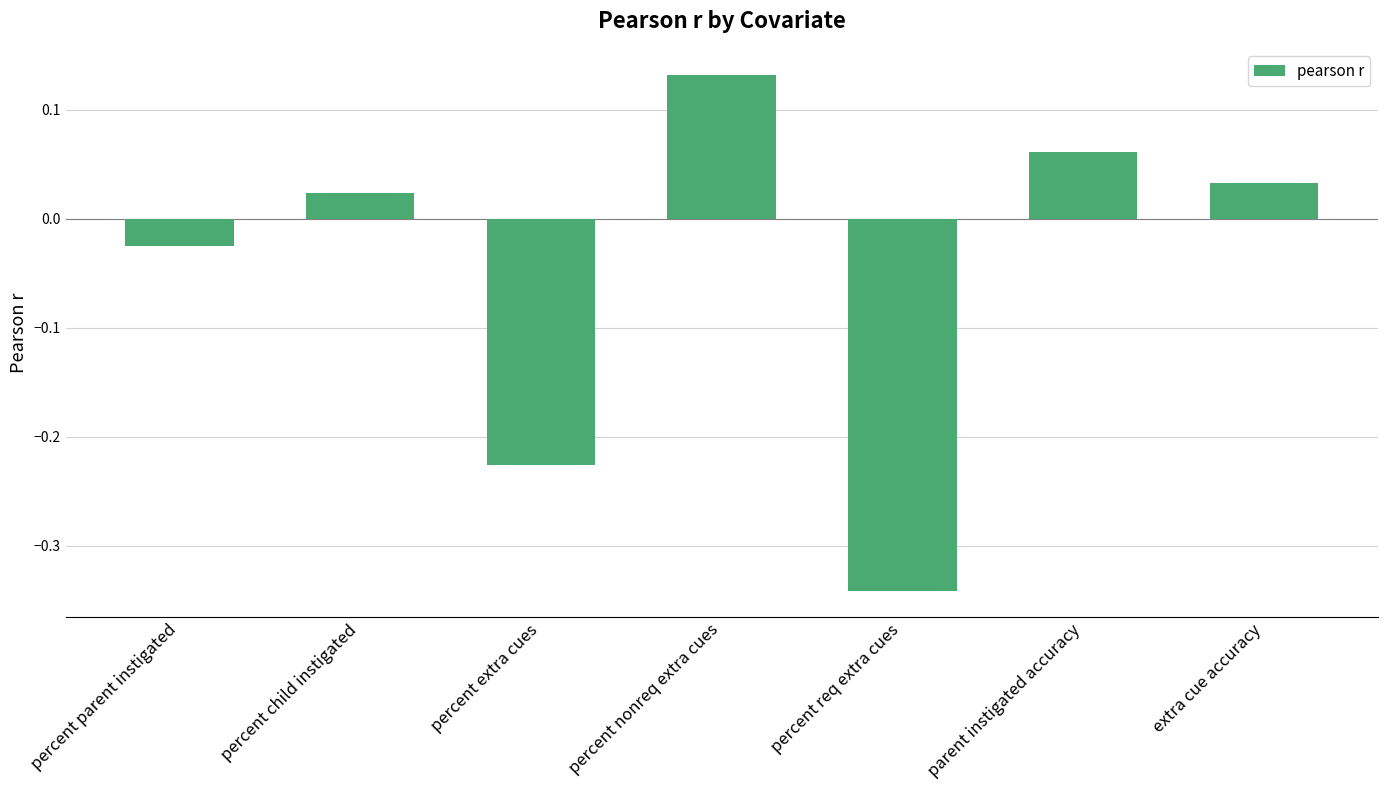

Is it true that the value at percent extra cues is -0.1?

False